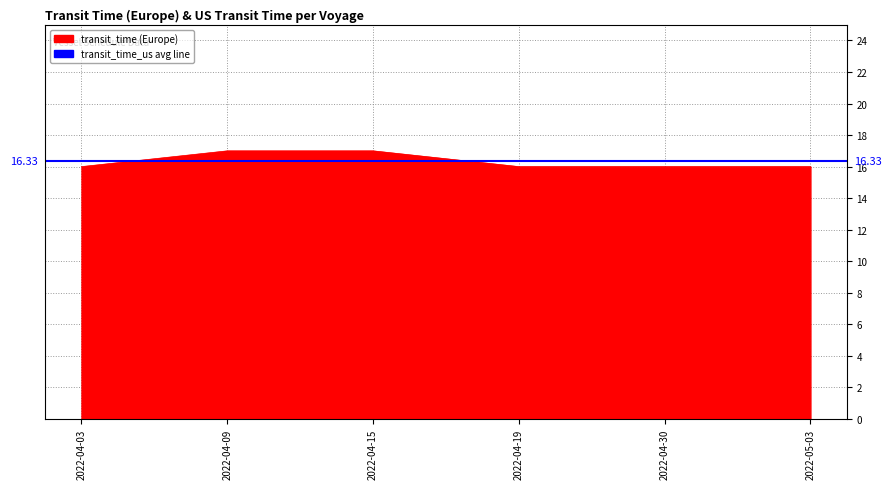

List the labels in order of value, smallest first.

2022-04-03, 2022-04-19, 2022-04-30, 2022-05-03, 2022-04-09, 2022-04-15